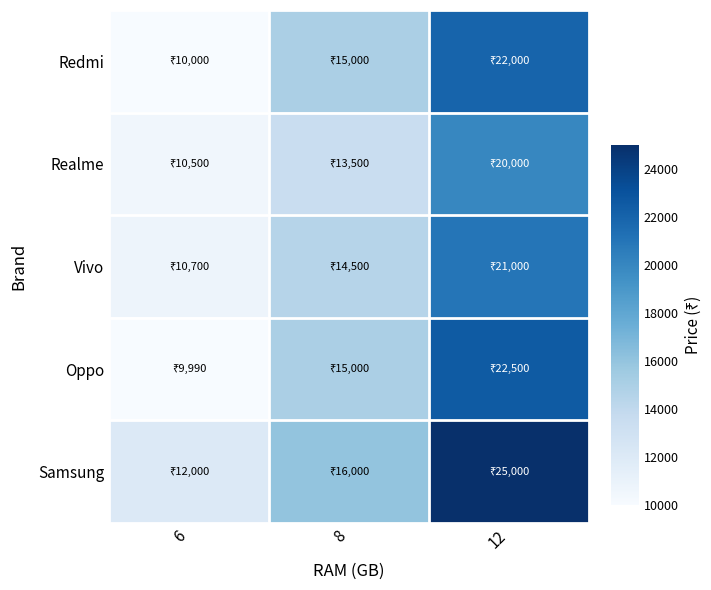

At how many categories does at least one series exceed 12172?

2